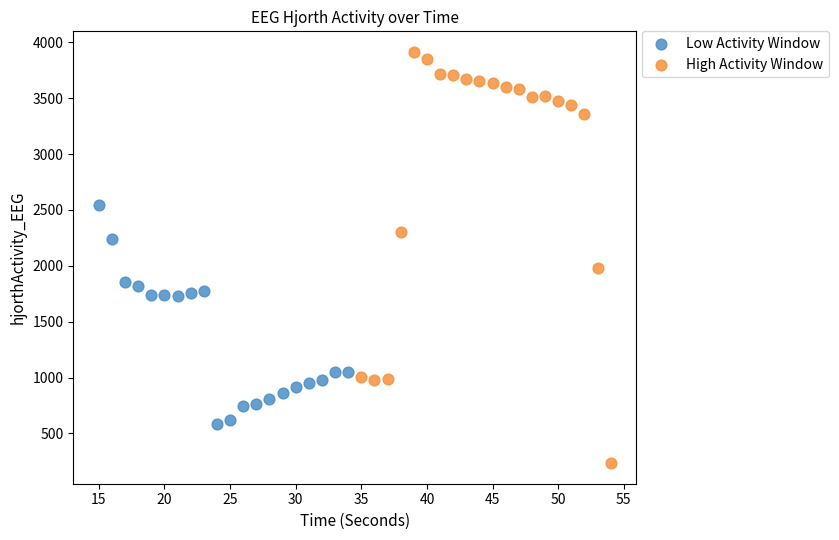

Which series has the widest spread of Y values?

High Activity Window